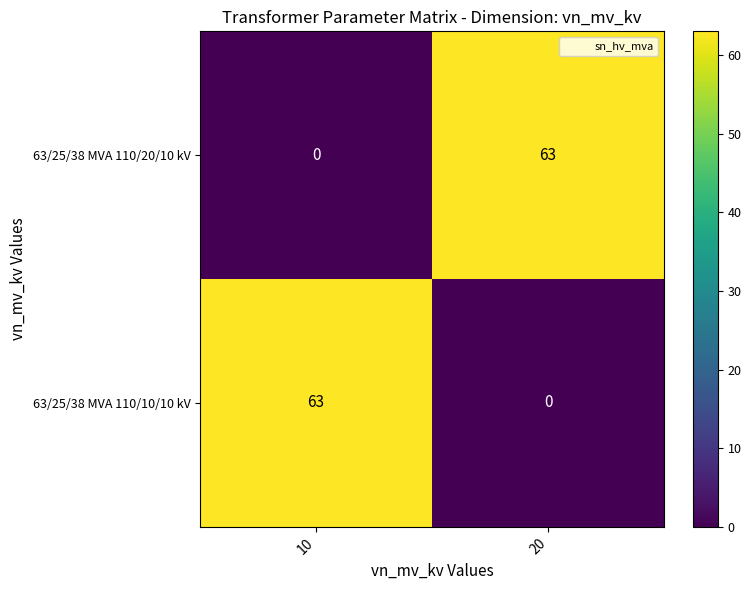

What is the difference between the highest and lowest values at 20?

63